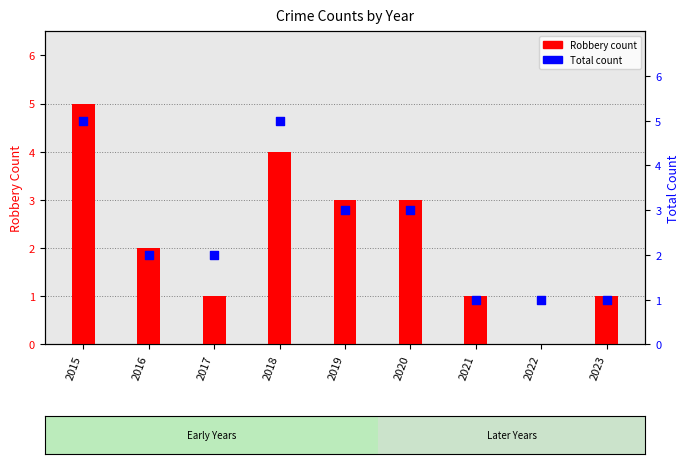

What are all the series names shown in the legend?

Robbery, Total